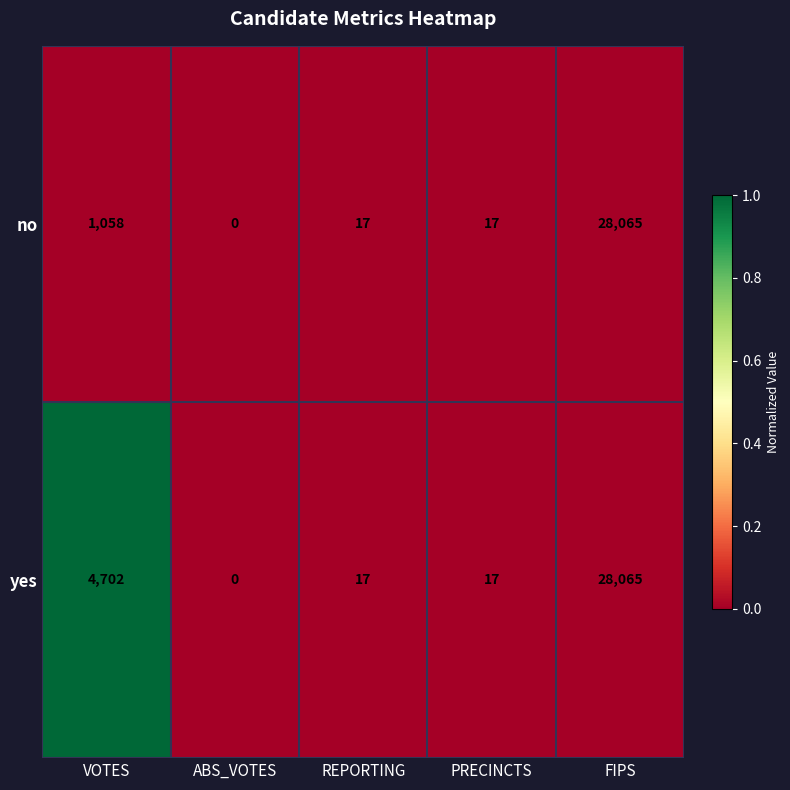

Reading right to left, what are all the values shown in this chart?

no: 28065	17	17	0	1058
yes: 28065	17	17	0	4702